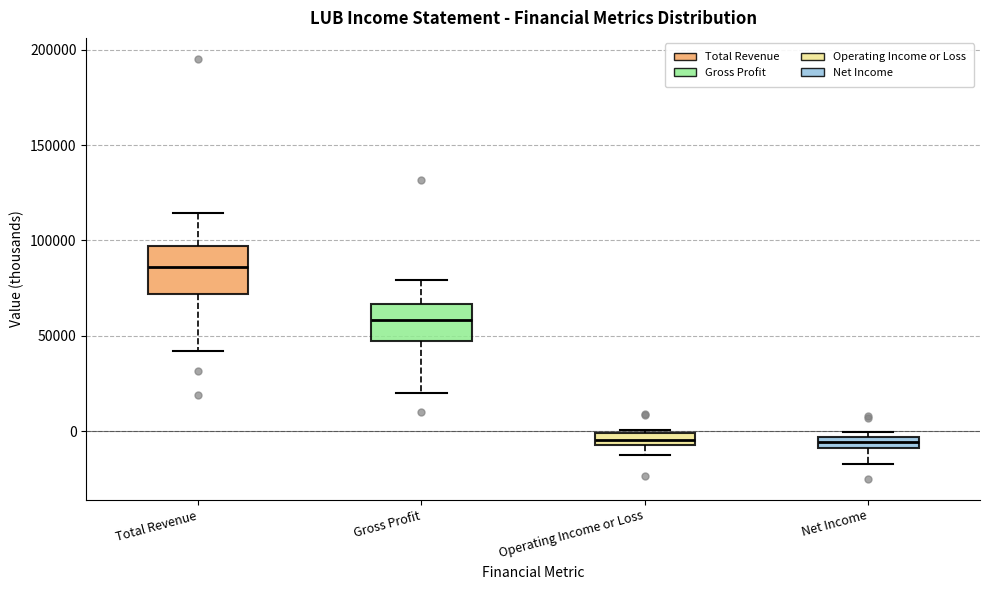

Comparing the boxes themselves (not the whiskers), which one is the tallest?

Total Revenue